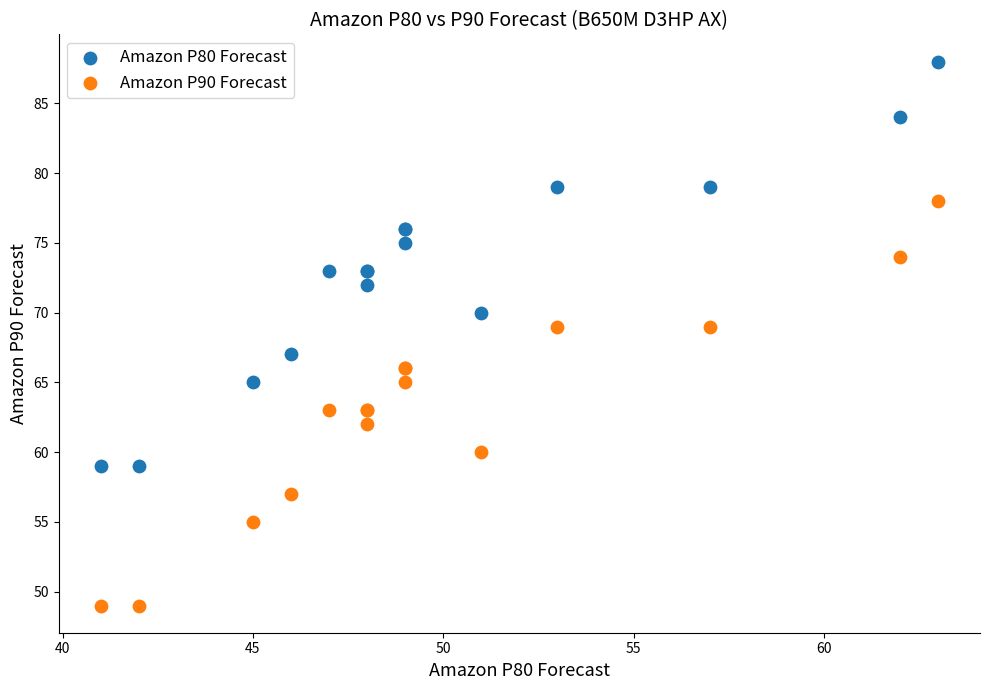

What is the X range (max minus min) for the scatter plot?

22